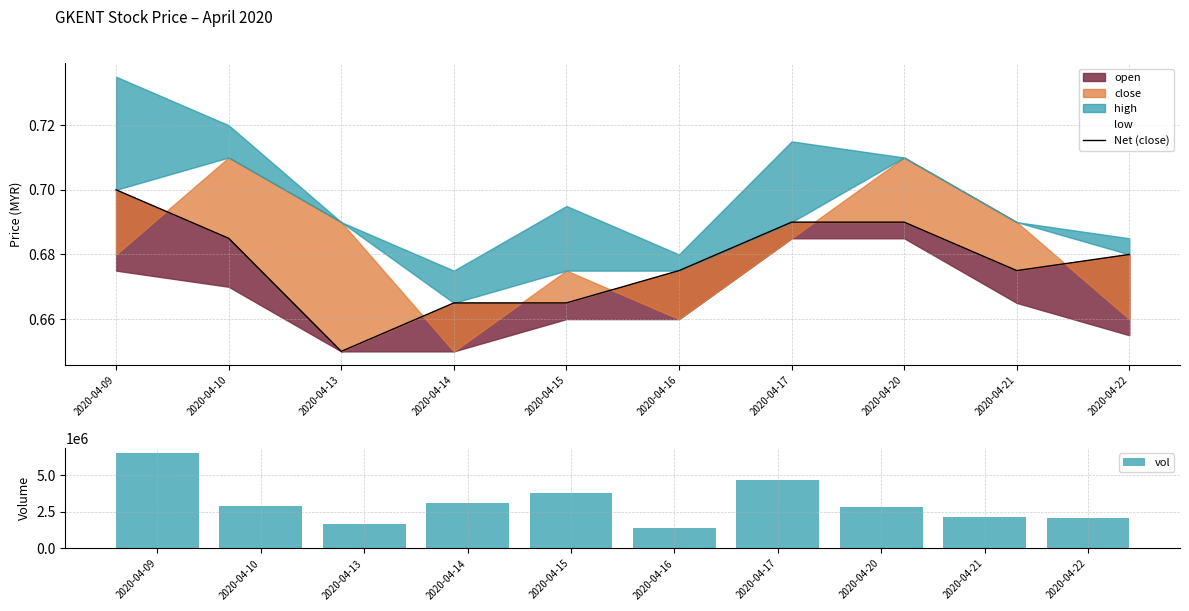

Is it true that Net (close) equals 0.7 at 2020-04-16?

True